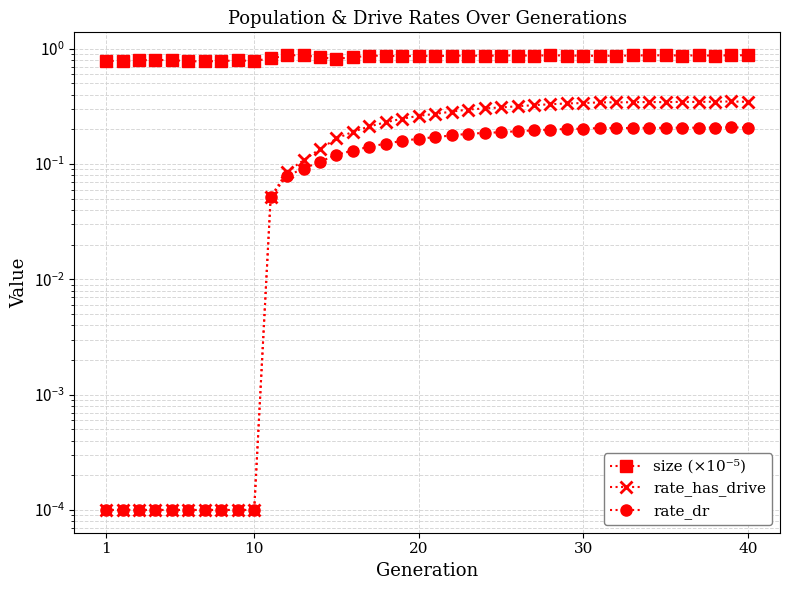

True or false: rate_has_drive and size (×10⁻⁵) intersect in this chart.

False